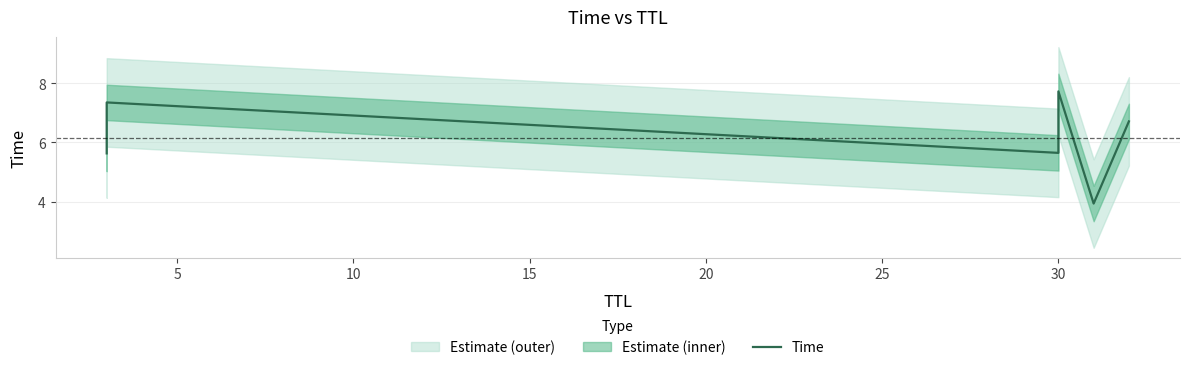

What is the value of the 4th point from the left?

7.7